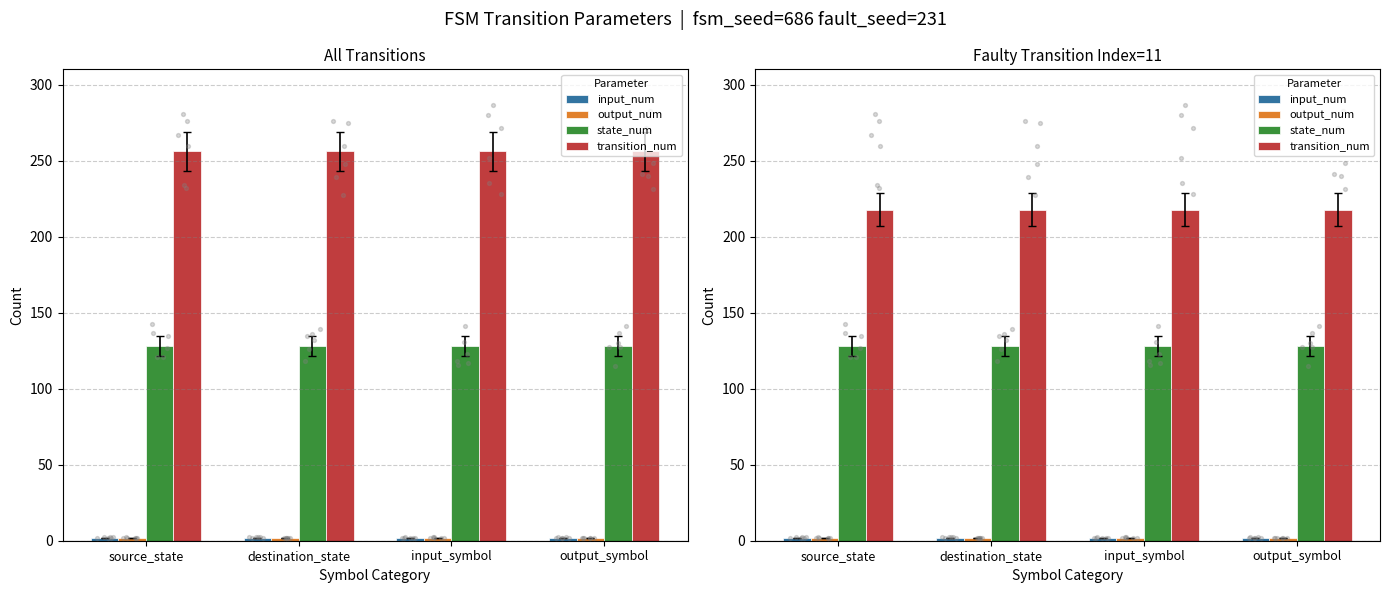

At which category is the sum across all series the highest?

source_state